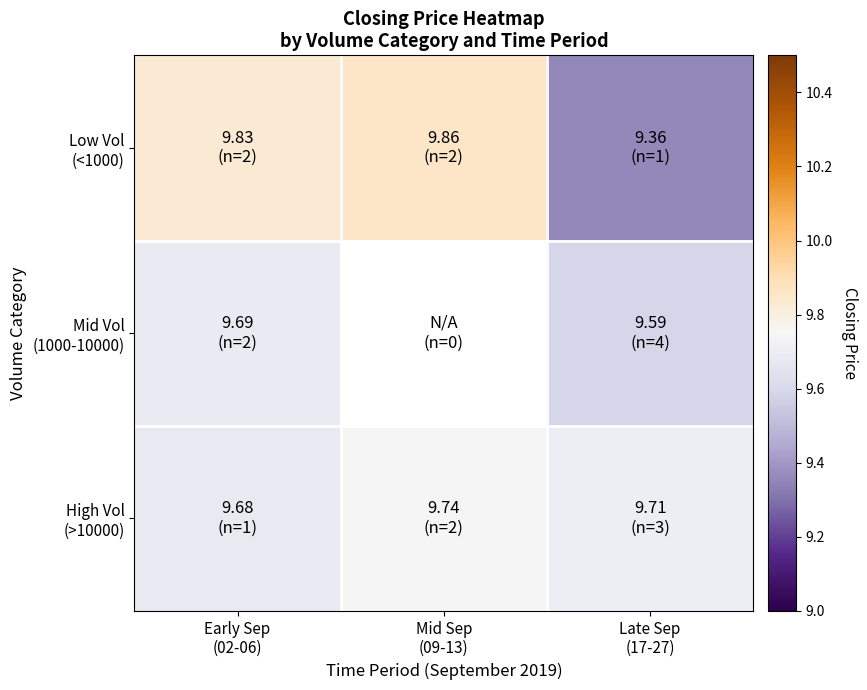

At which label is High Vol (>10000) closest to 9?

Early Sep (02-06)